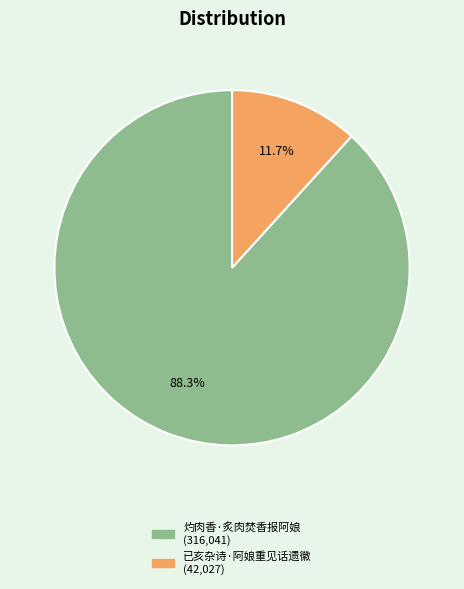

What is the ratio of the value at 灼肉香·炙肉焚香报阿娘 to the value at 已亥杂诗·阿娘重见话遗徽?

7.5